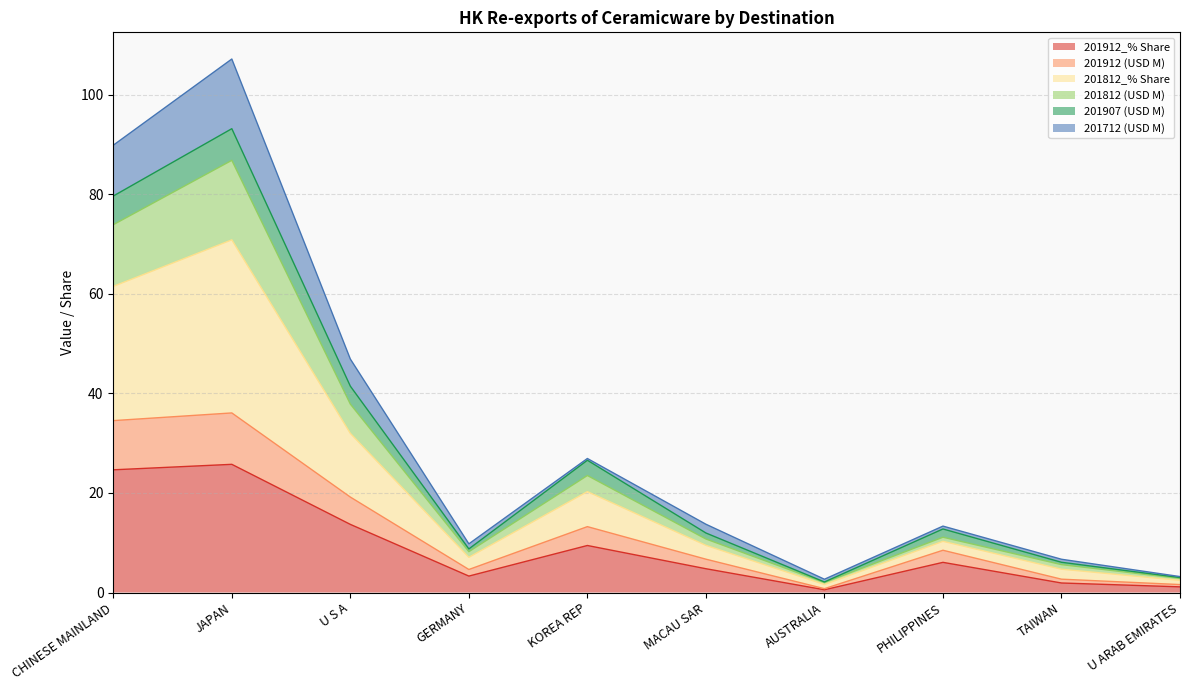

At which category is the sum across all series the highest?

JAPAN